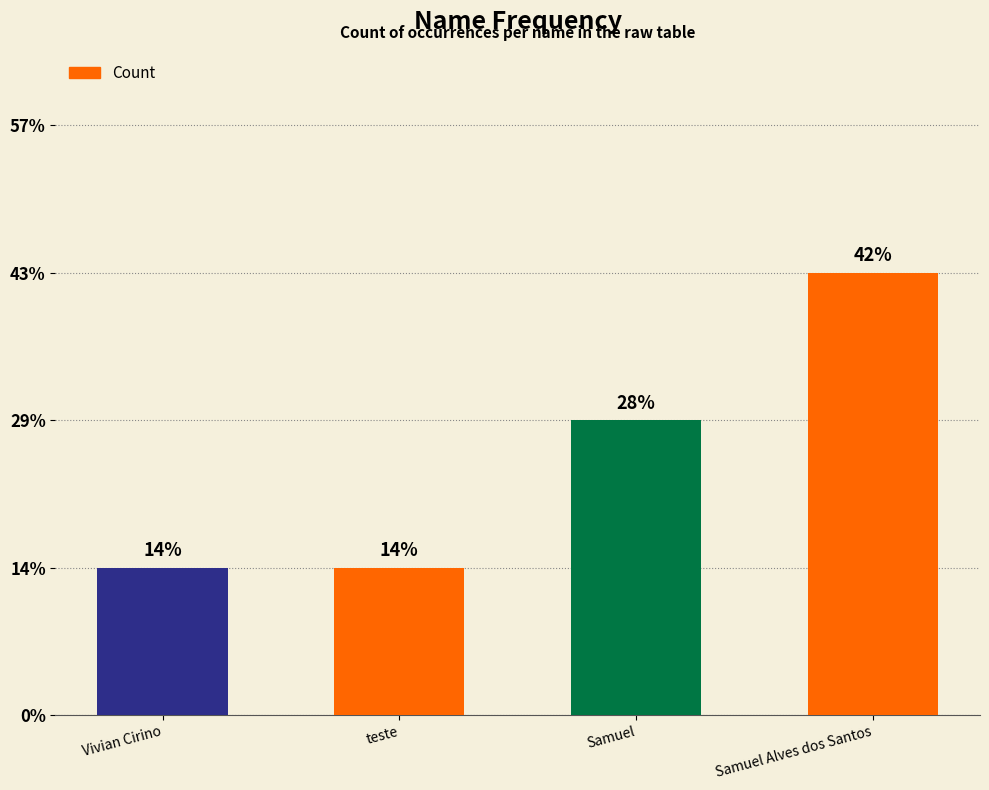

Reading left to right, what are all the values shown in this chart?

1	1	2	3